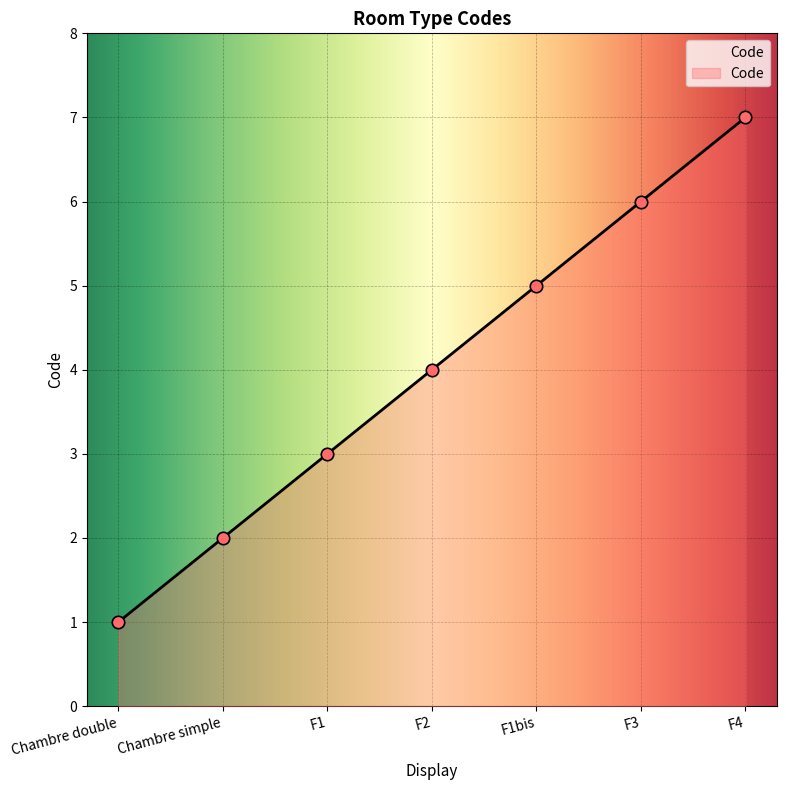

What is the change in value from F2 to F1bis?

+1